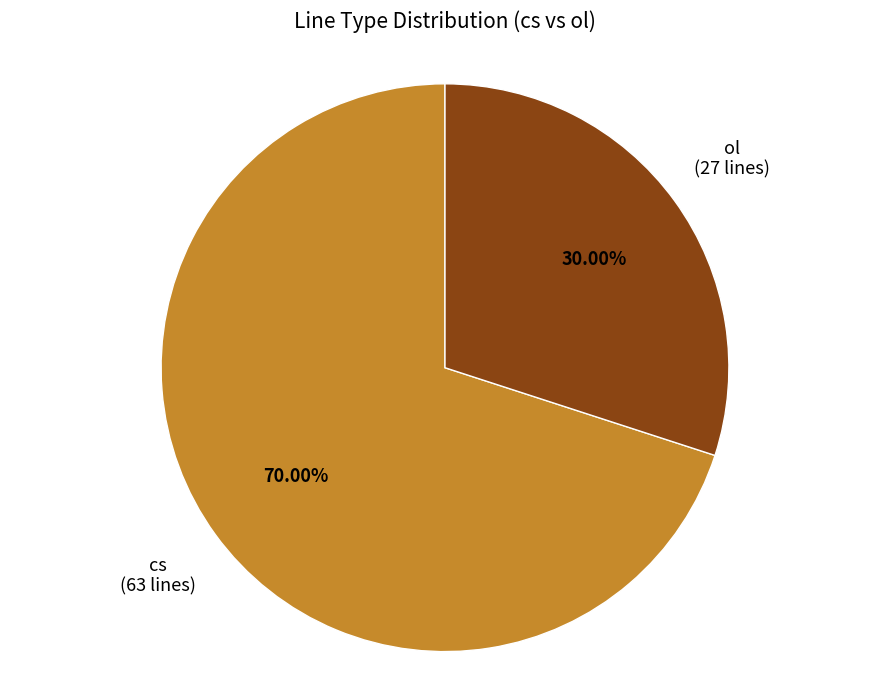

How many slices are in this pie chart?

2